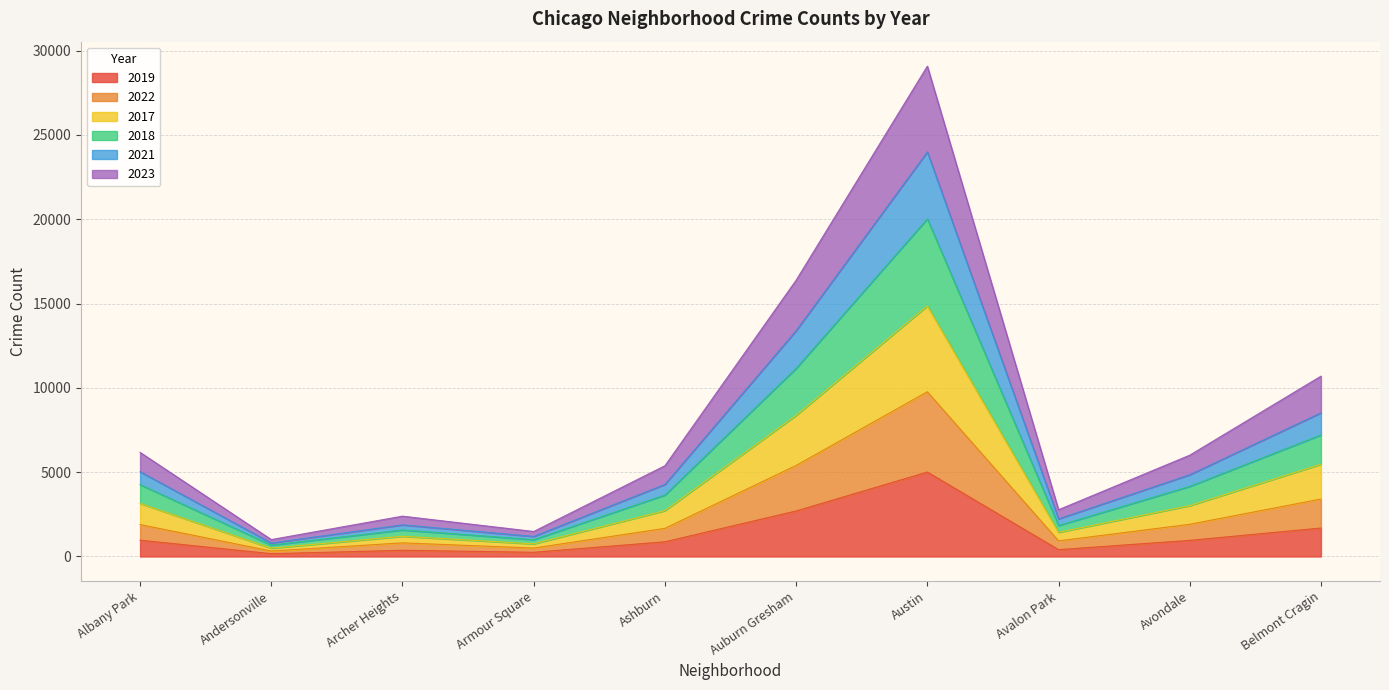

At which label is 2021 closest to 12399?

Auburn Gresham